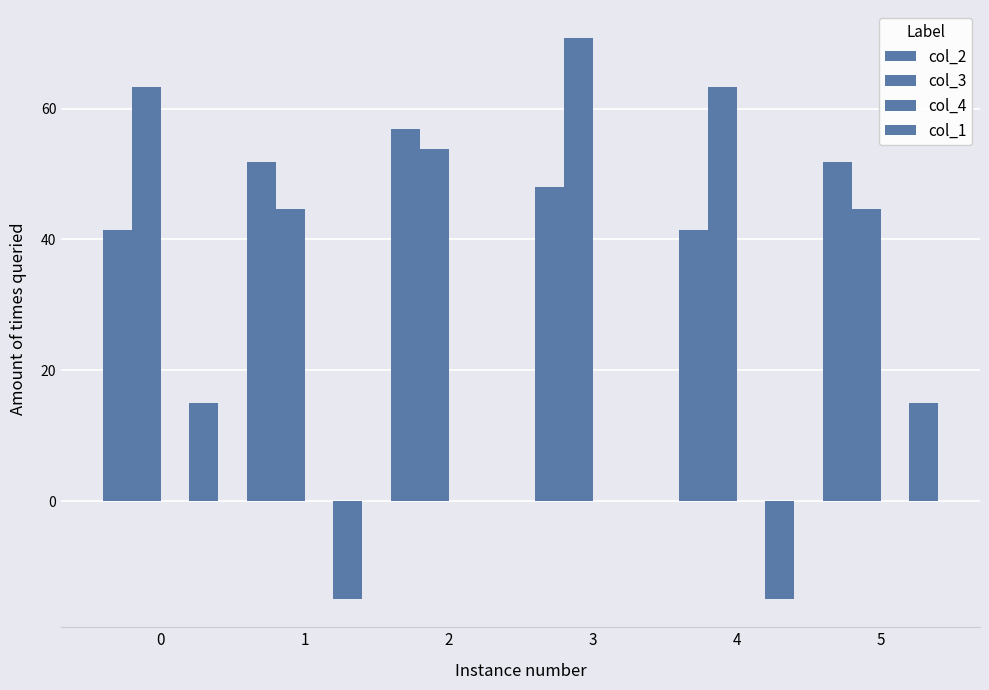

How many groups of bars are there?

6